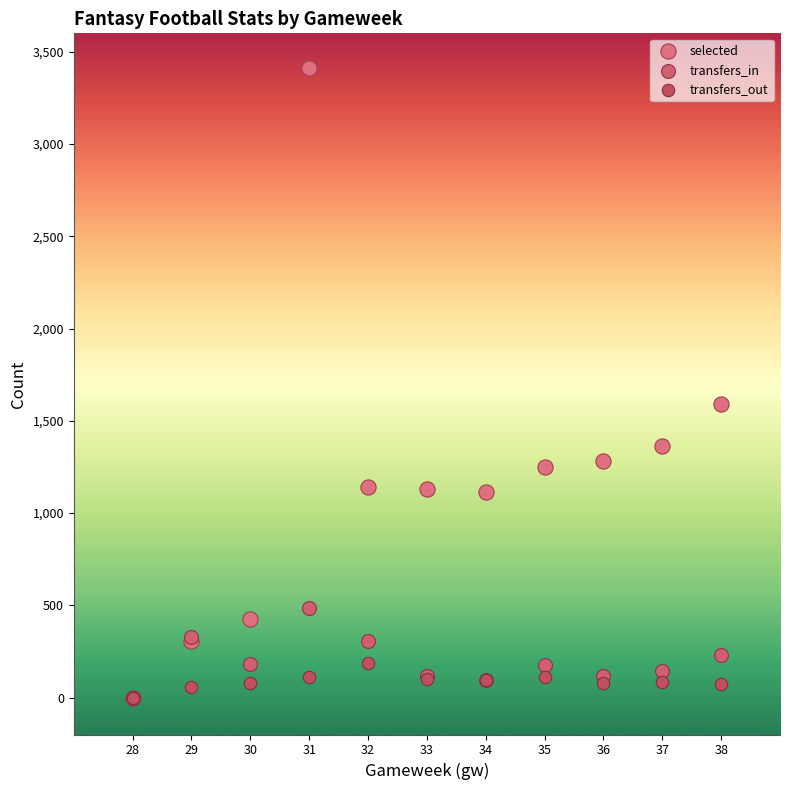

Which series has the largest Y range (max minus min)?

selected